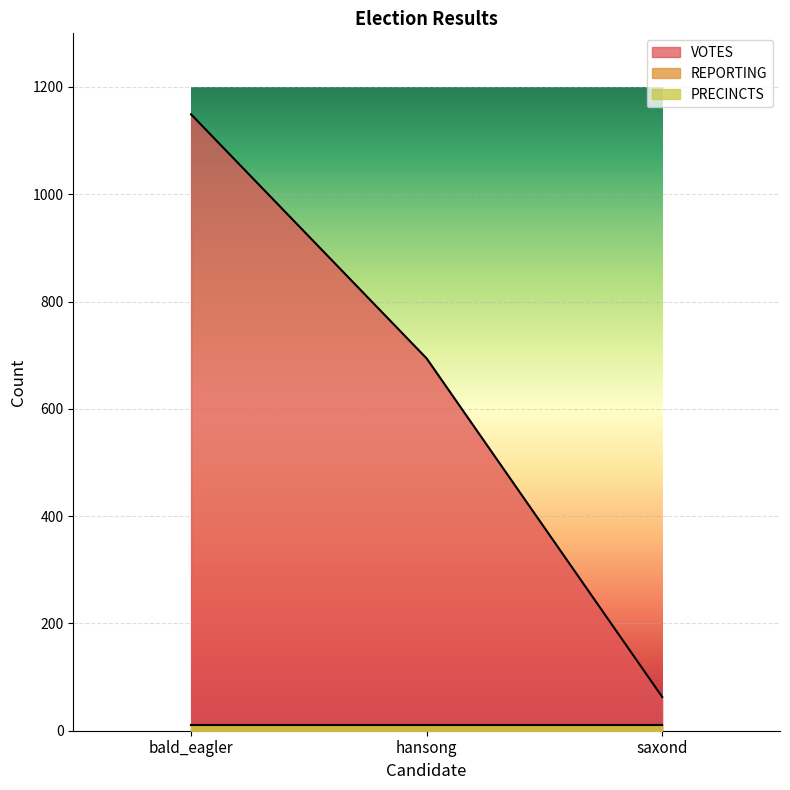

What position from the left is hansong?

2